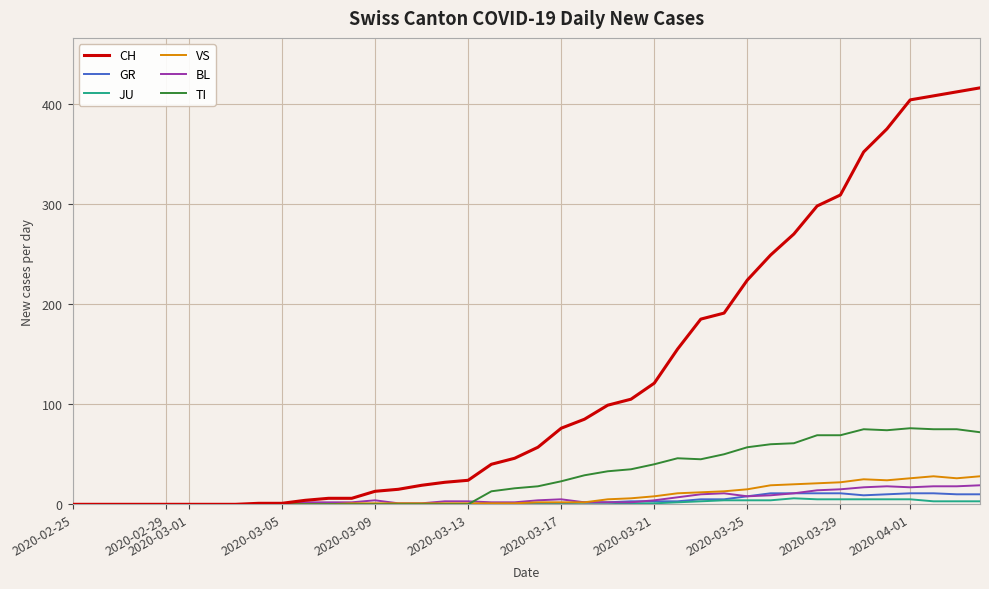

What is the greatest value displayed?

416